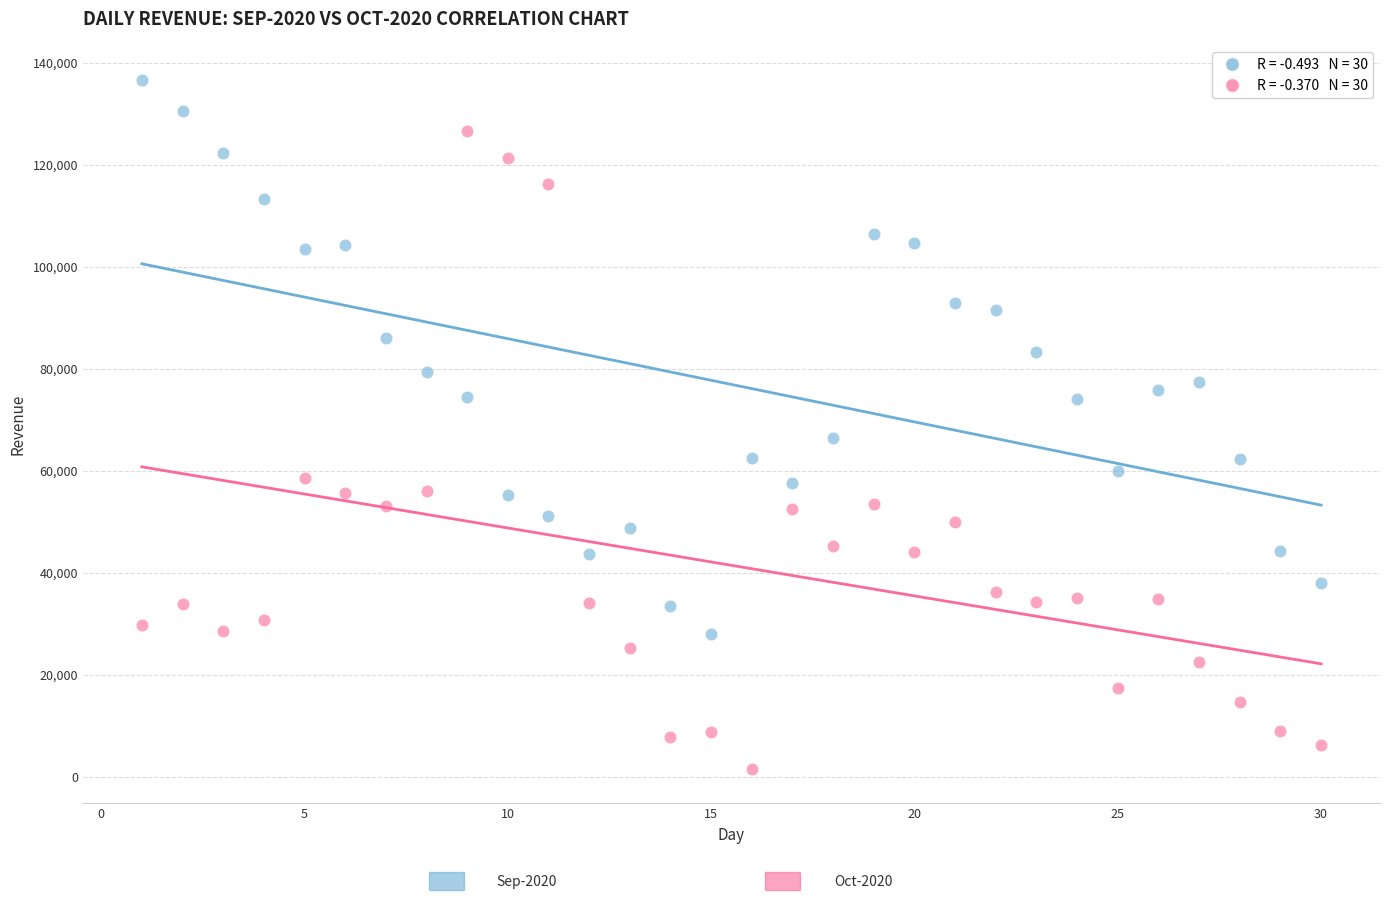

Across all series, what Y value is closest to 69090?

66441.4